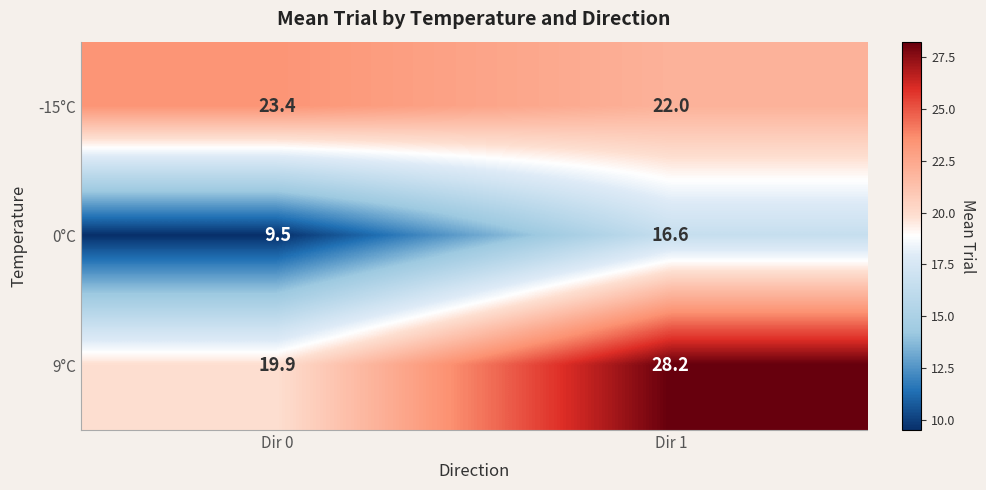

What is the difference between the -15°C values at Dir 0 and Dir 1?

1.4